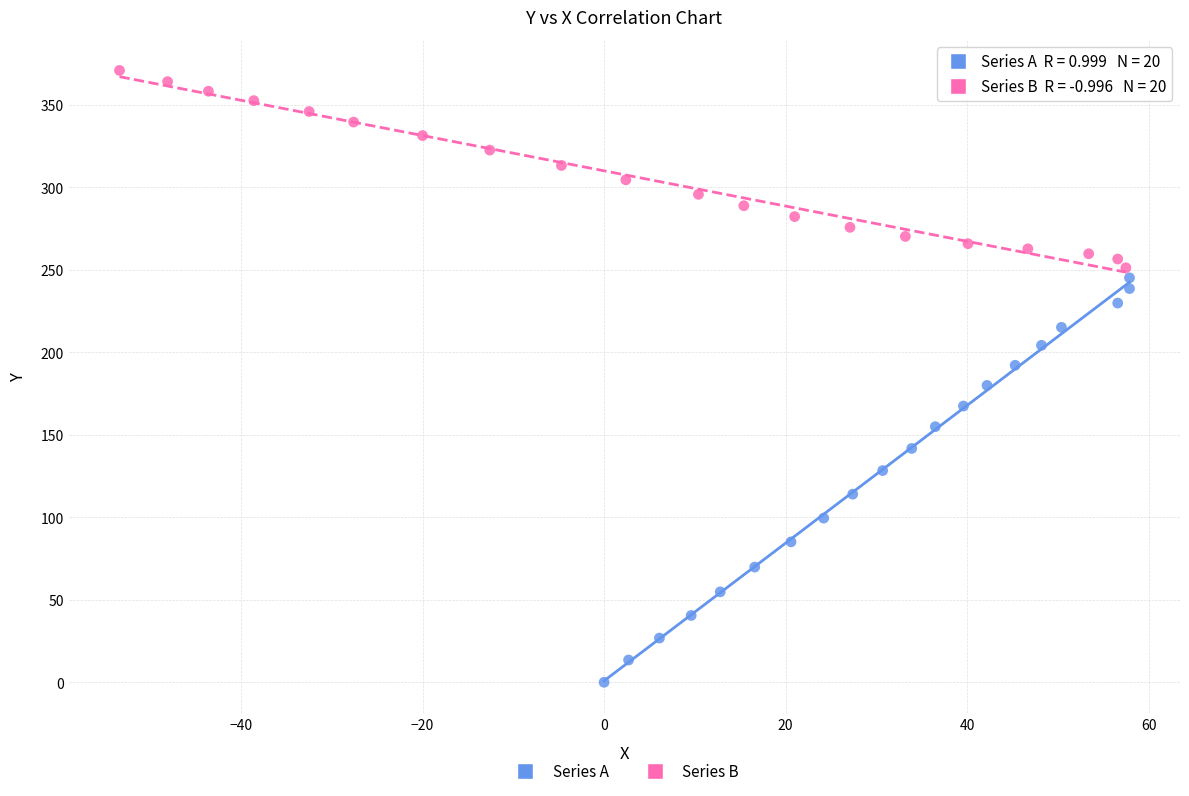

Which series has the widest spread of Y values?

Series A